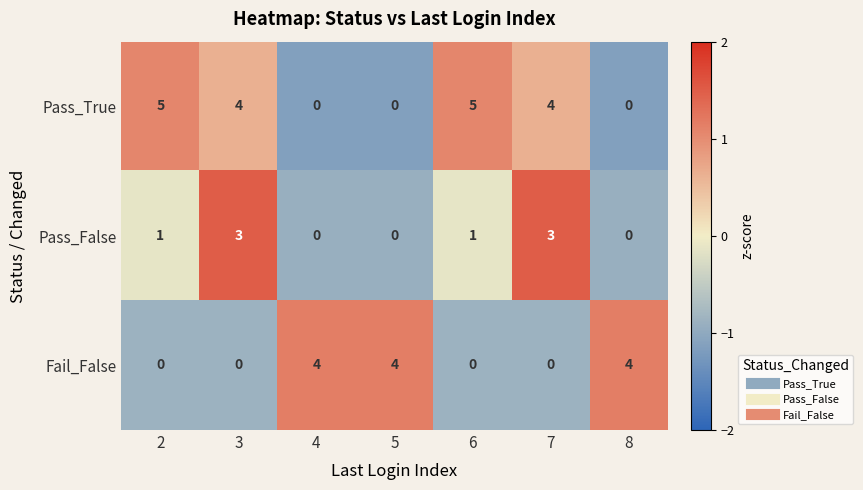

The Pass_True series shows 5 at 6. True or false?

True